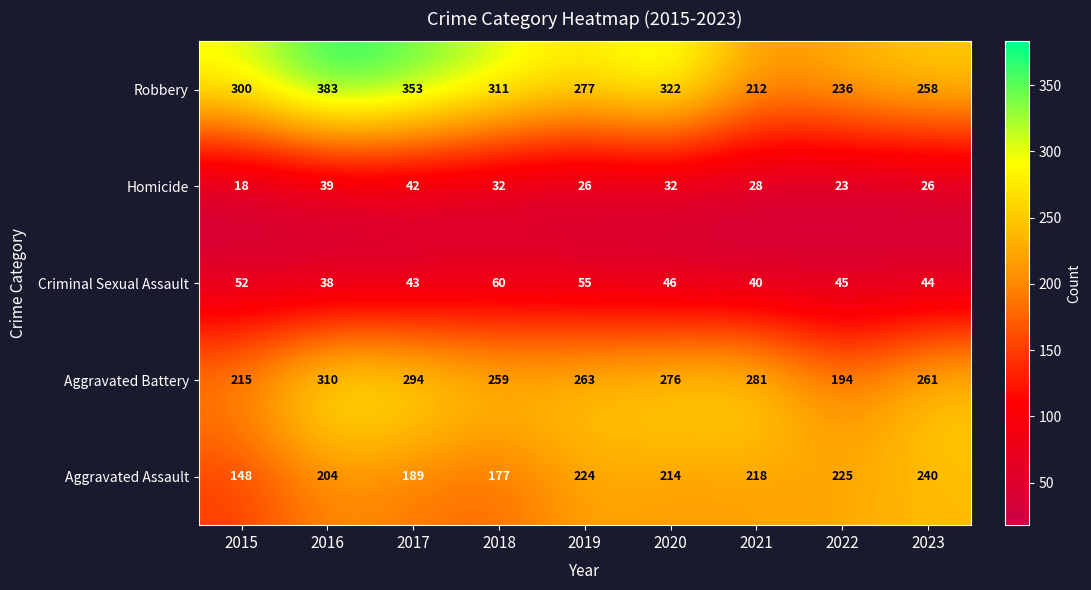

At how many categories does at least one series exceed 327?

2